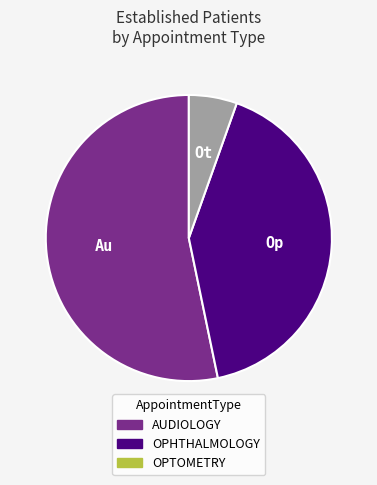

Is the sum of OPHTHALMOLOGY and OPTOMETRY greater than half?

No